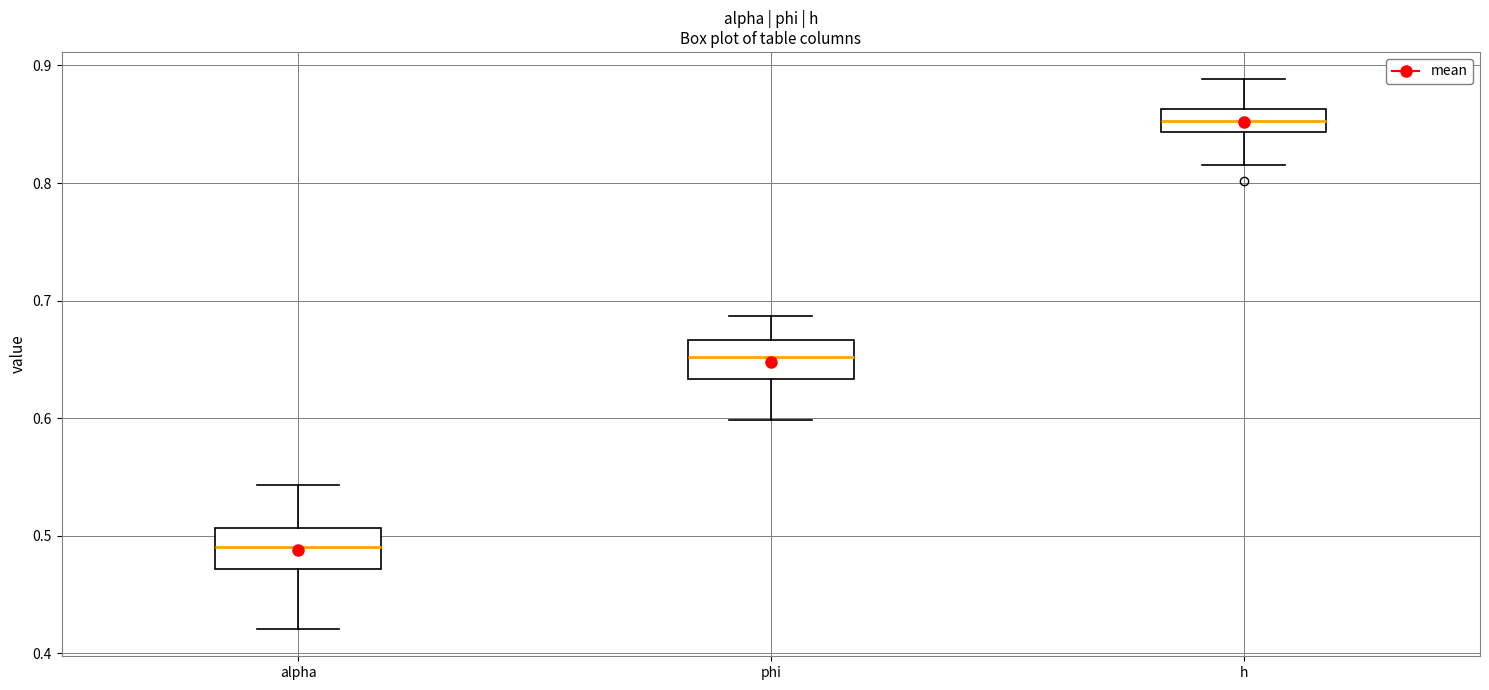

Which box's median line is the lowest?

alpha